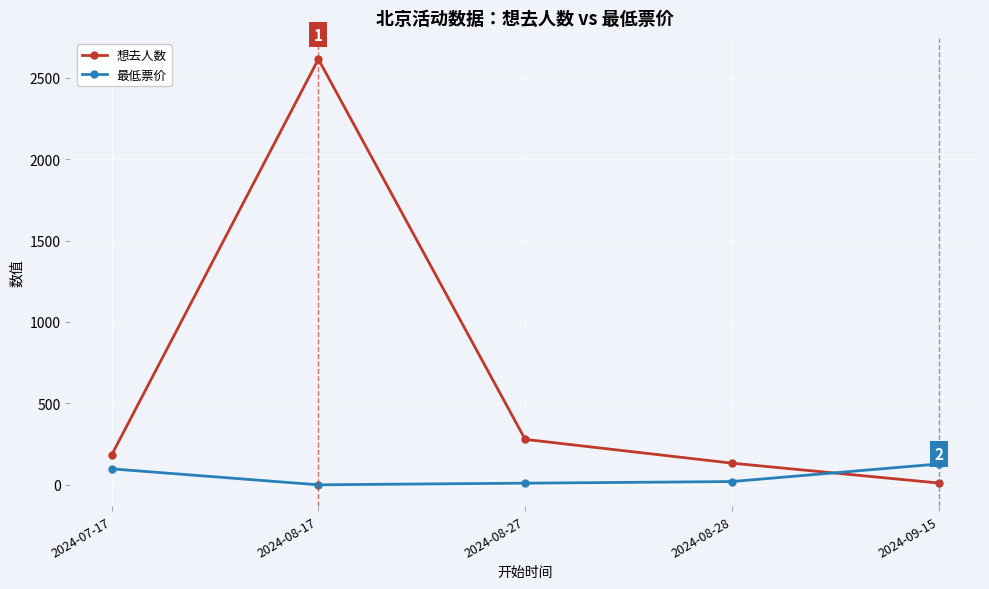

At which label is 想去人数 closest to 1312?

2024-08-27